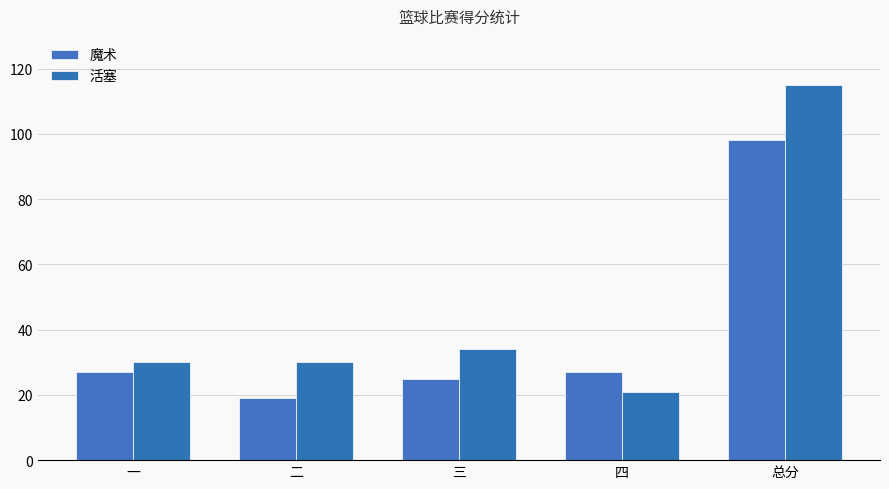

What is the spread (max minus min) of values at 二?

11